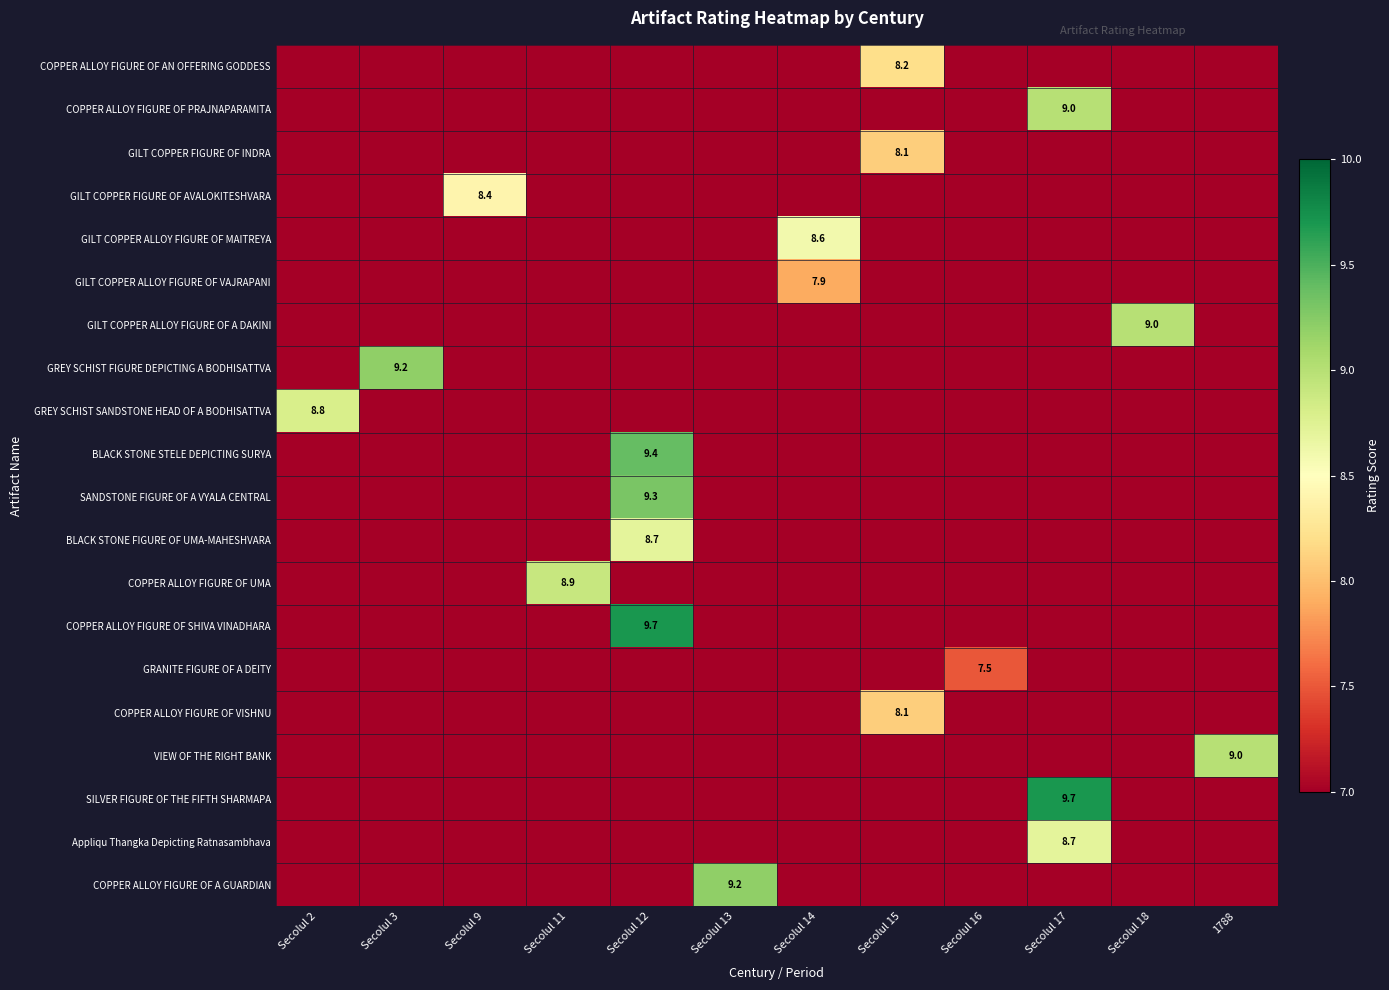

List the labels in order of GILT COPPER ALLOY FIGURE OF VAJRAPANI value, smallest first.

Secolul 2, Secolul 3, Secolul 9, Secolul 11, Secolul 12, Secolul 13, Secolul 15, Secolul 16, Secolul 17, Secolul 18, 1788, Secolul 14